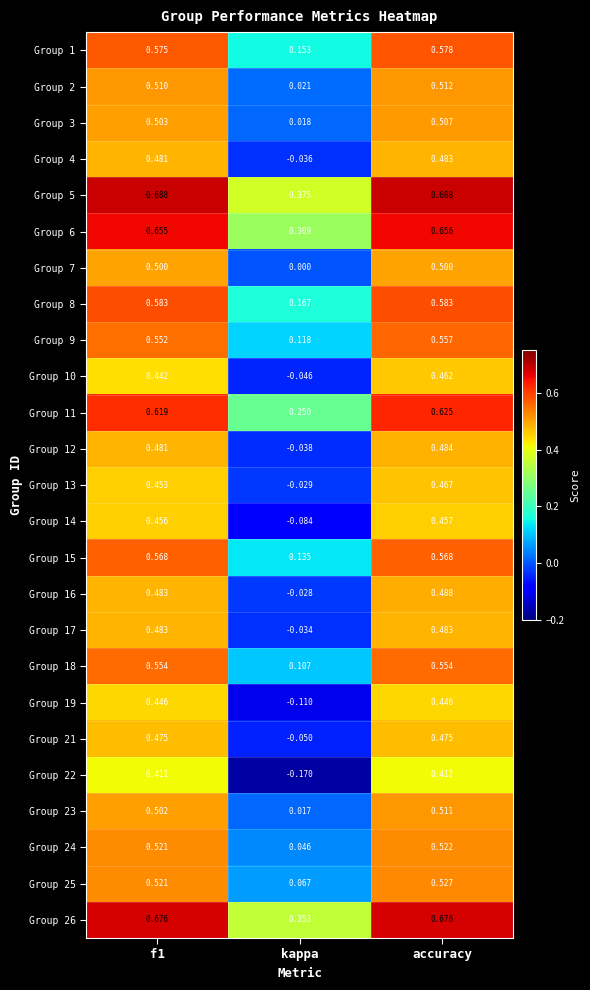

Where is Group 18 nearest to the value 0?

kappa